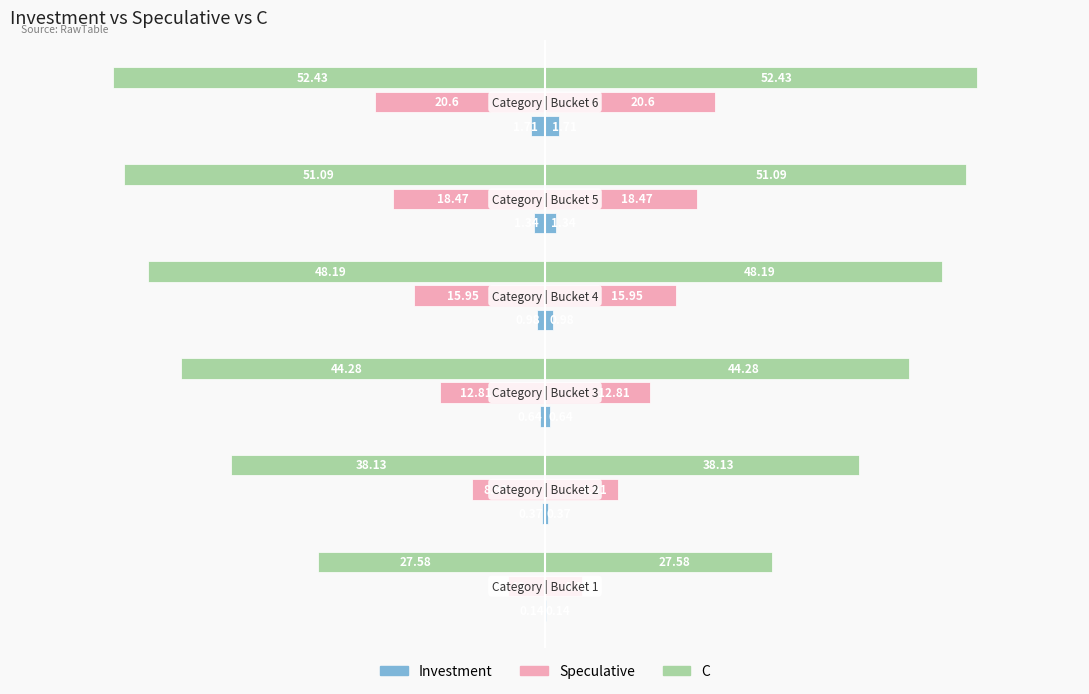

The value of C at 1 is -38.1. True or false?

True